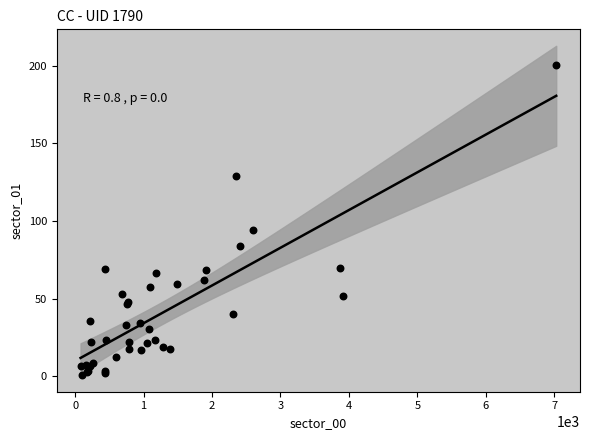

What Y value in the scatter plot is closest to 100?

94.0